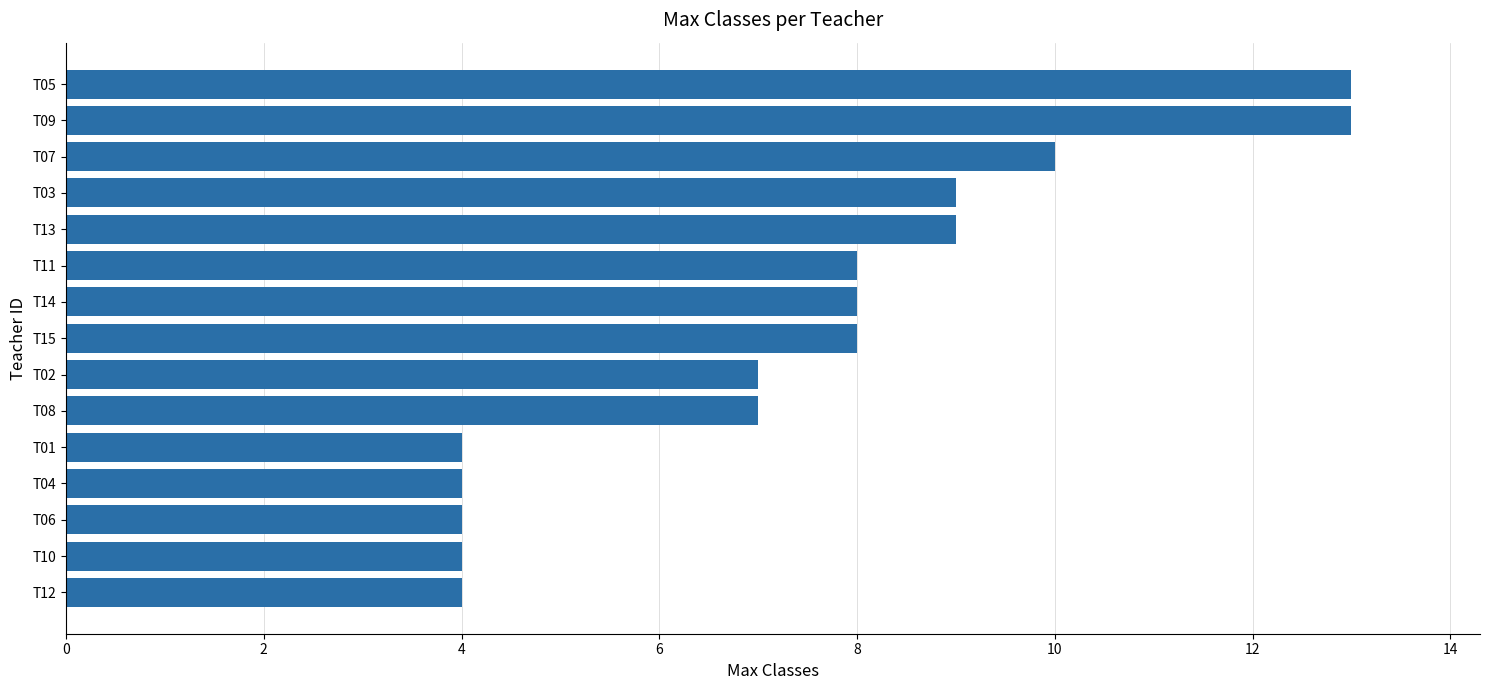

The value at T05 is 13. True or false?

True